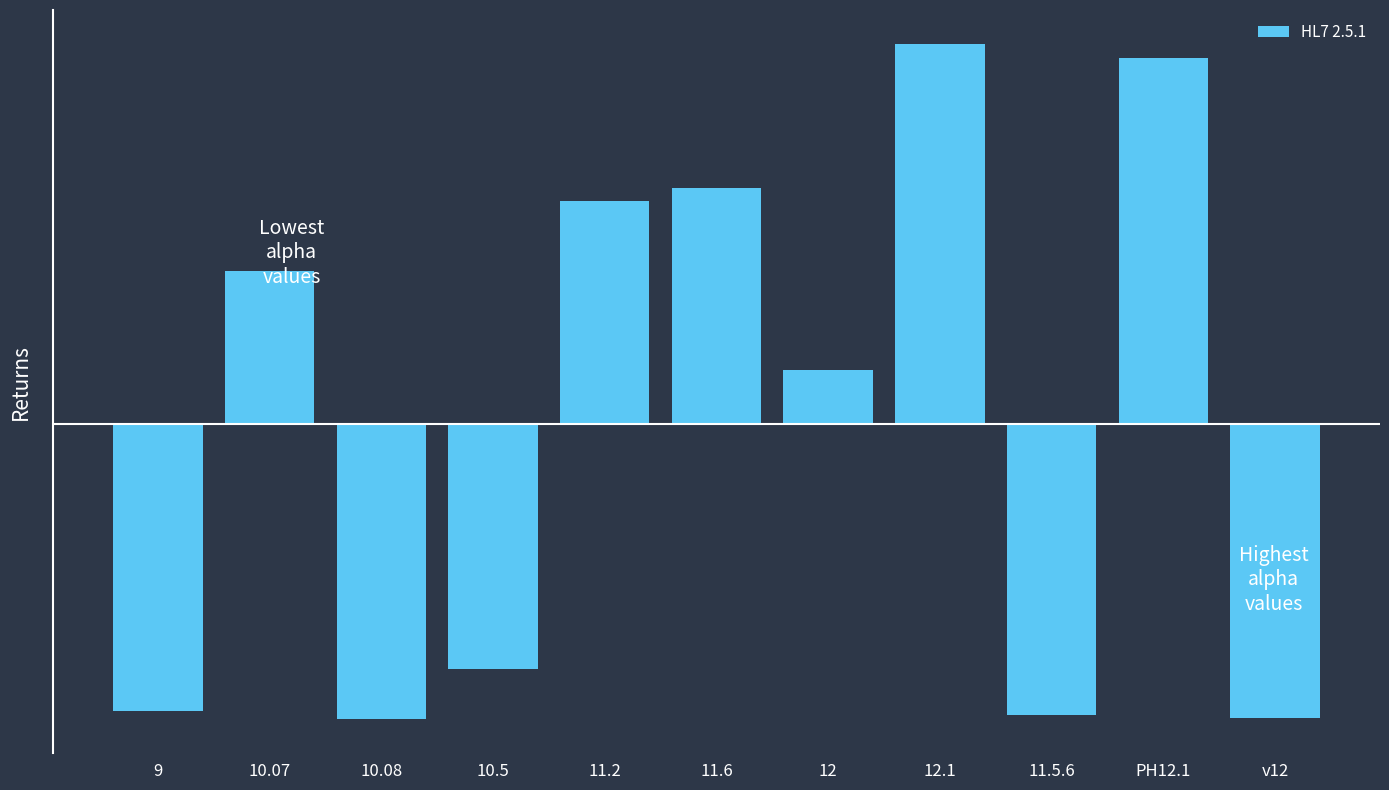

At which label is the value closest to 6?

12